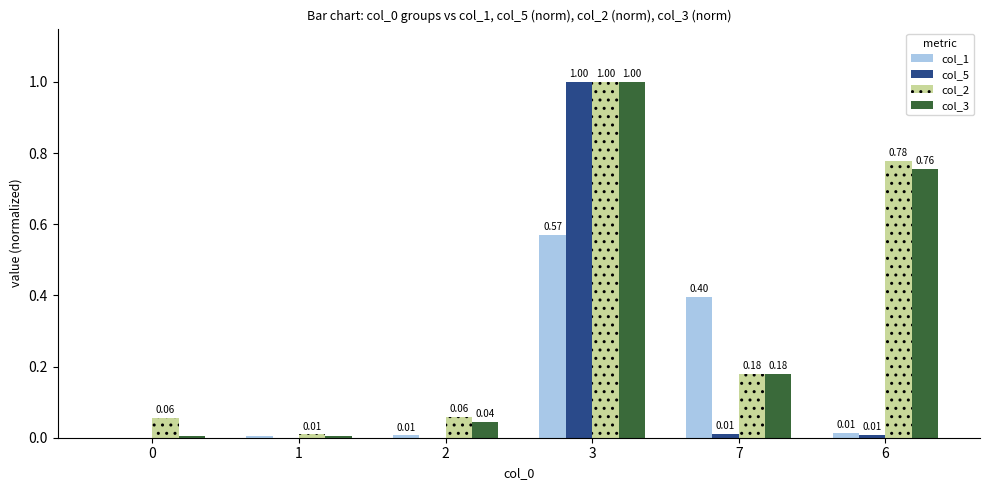

At which category is the sum across all series the highest?

3